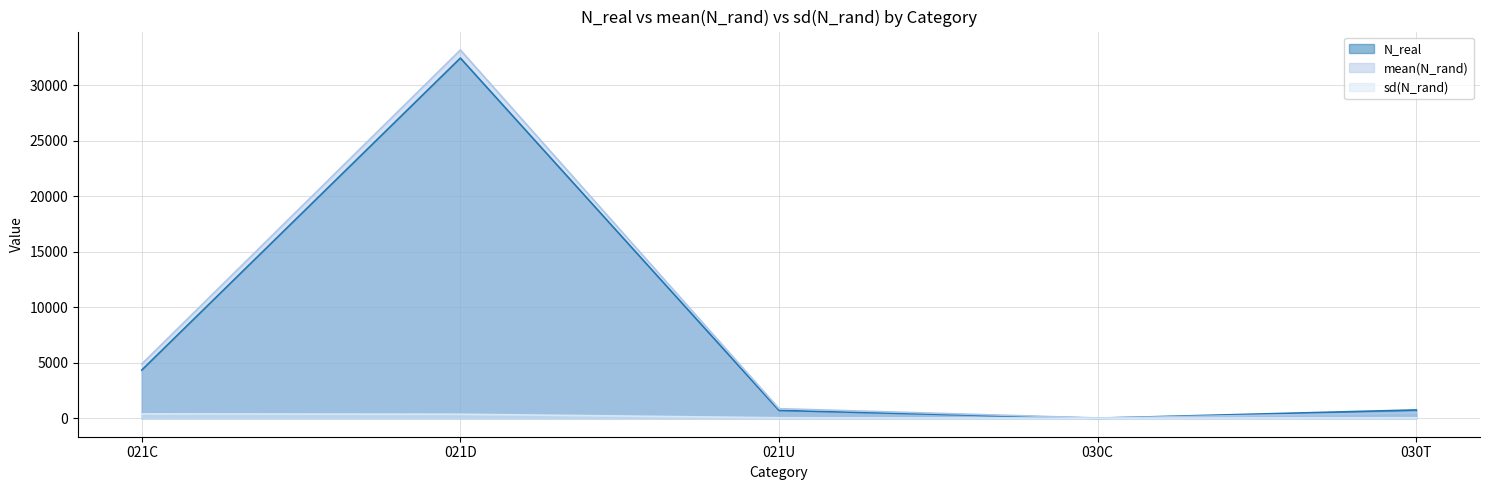

What is the sum of all sd(N_rand) values?

874.2